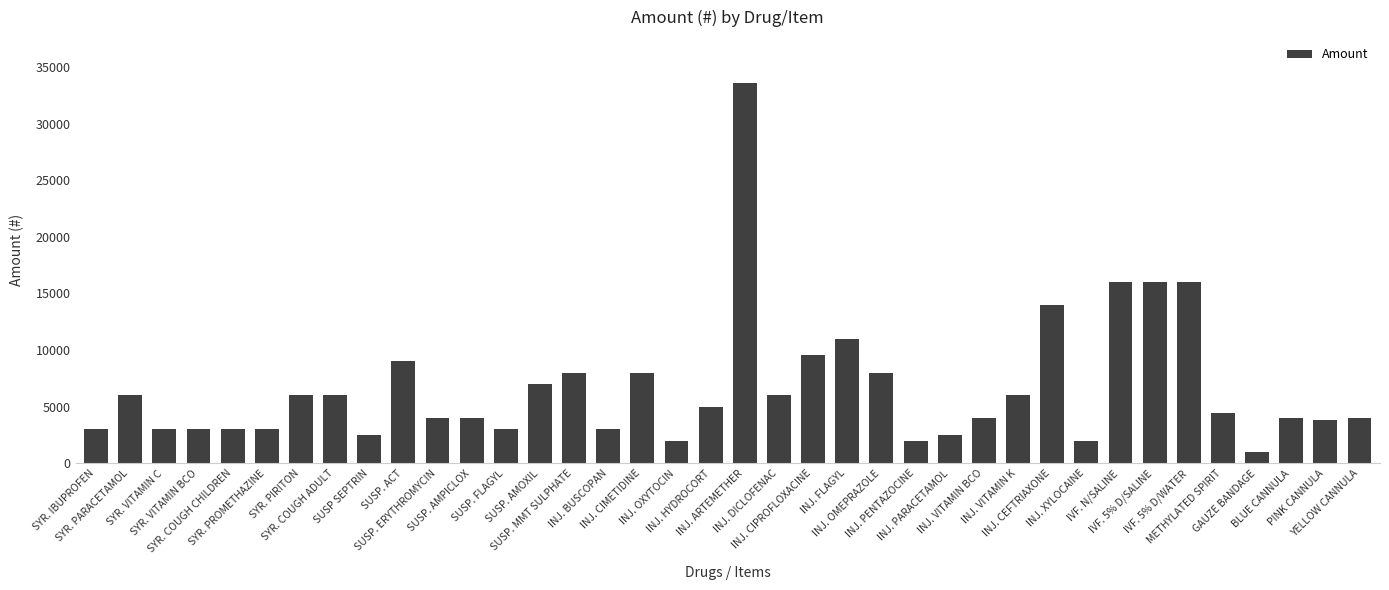

What is the smallest value displayed?

1000